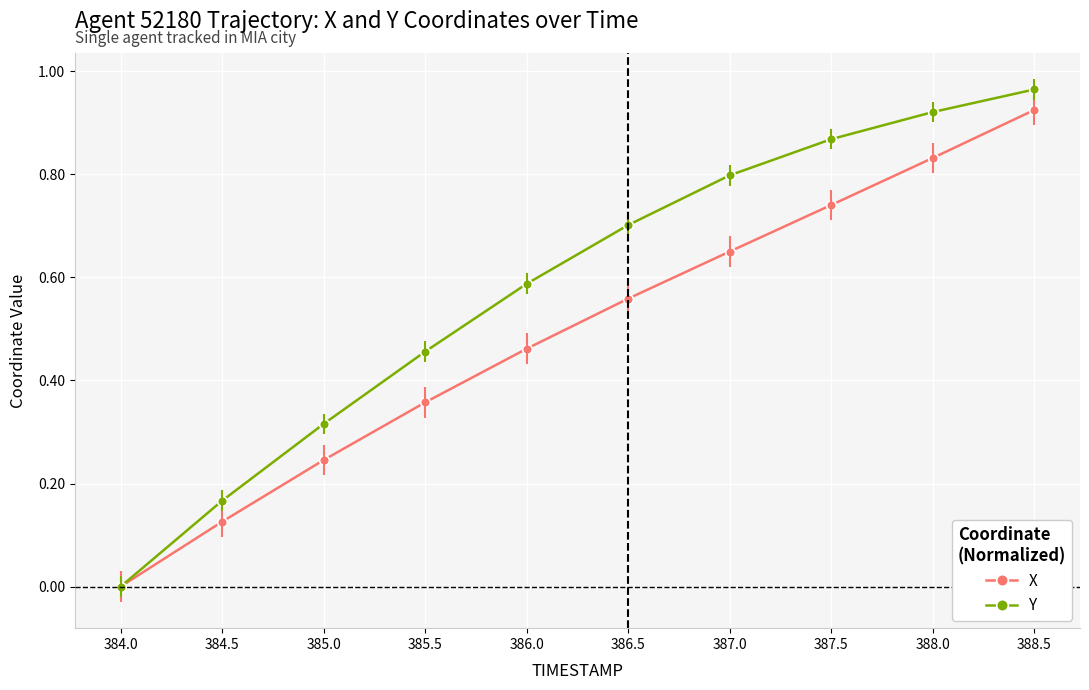

Is it true that Y equals 1.1 at 386.5?

False